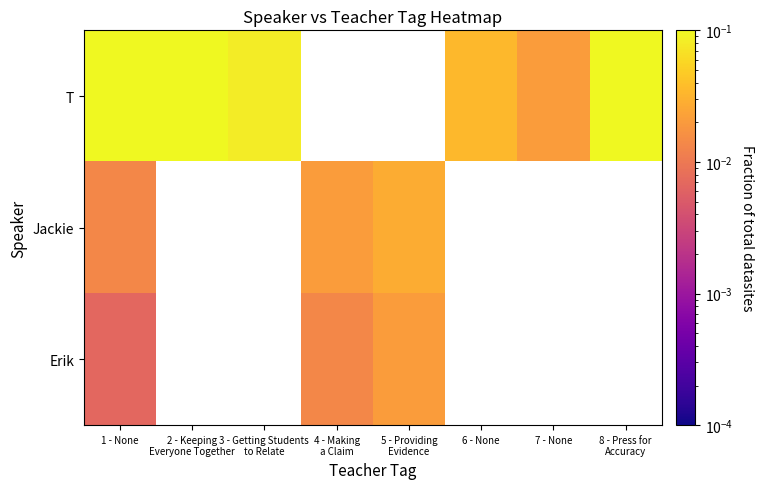

Which series changed the most between 6 - None and 8 - Press for Accuracy?

T